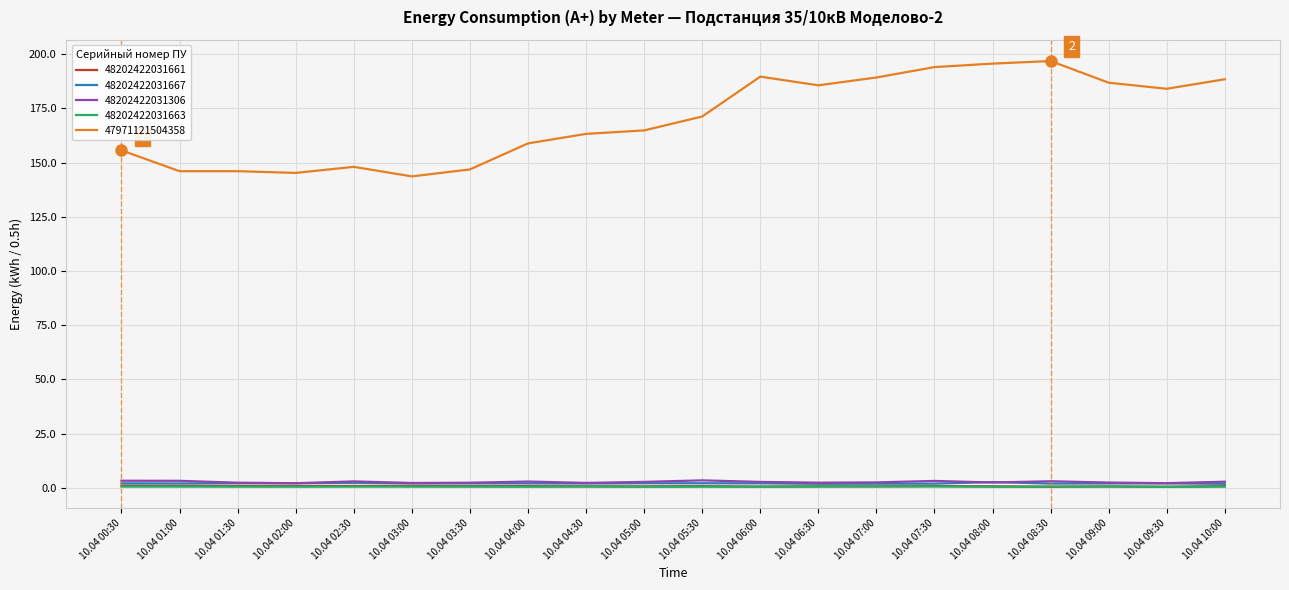

Is the value of 48202422031667 at 10.04 06:30 greater than the value of 47971121504358 at 10.04 07:00?

No